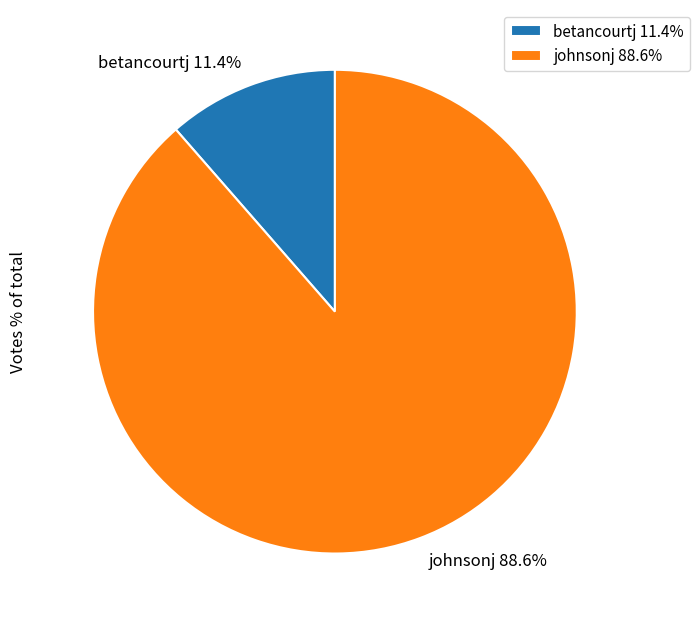

Which has a higher value, betancourtj or johnsonj?

johnsonj